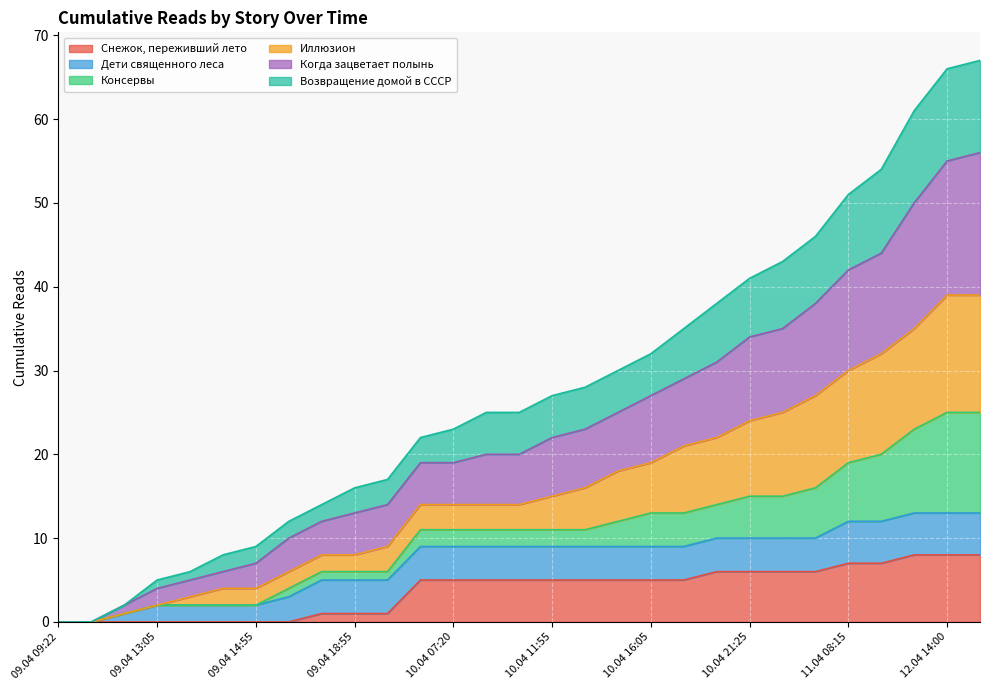

Where is Когда зацветает полынь nearest to the value 28?

10.04 16:05